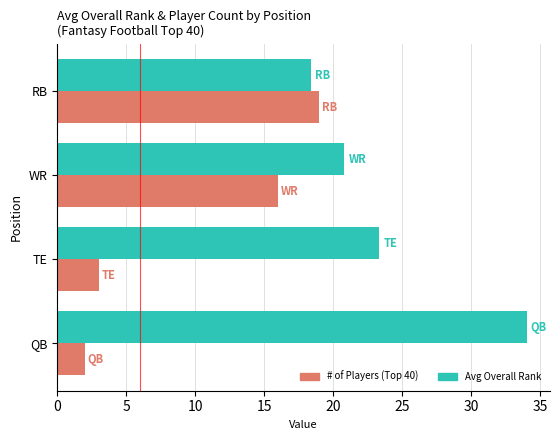

What is the total value across all series at WR?

36.8